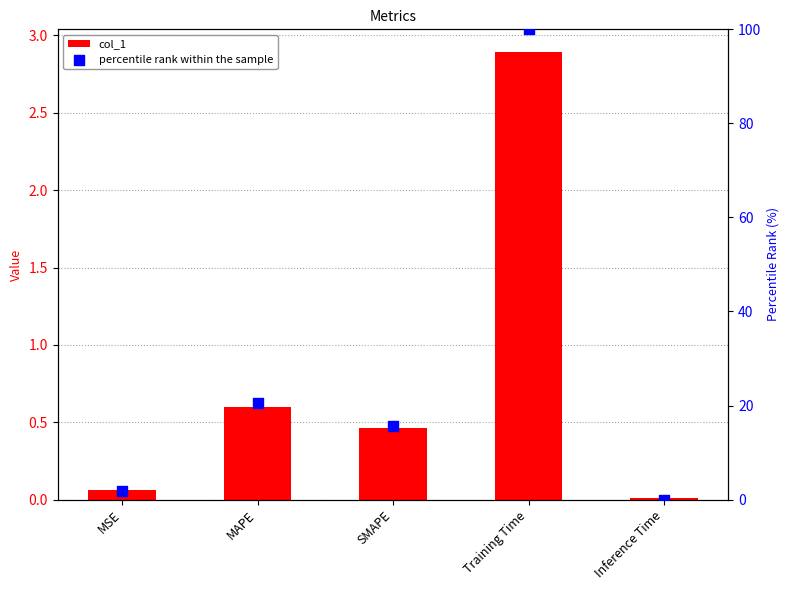

What are all the series names shown in the legend?

col_1, percentile rank within the sample